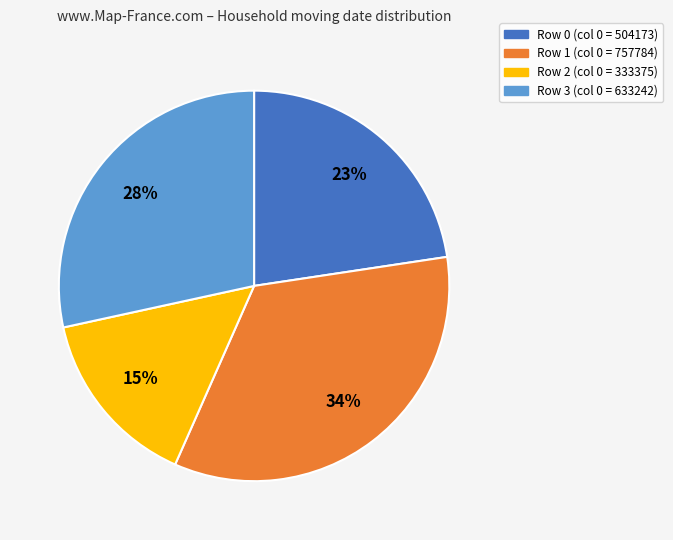

To the nearest percent, what is the average slice percentage?

25%